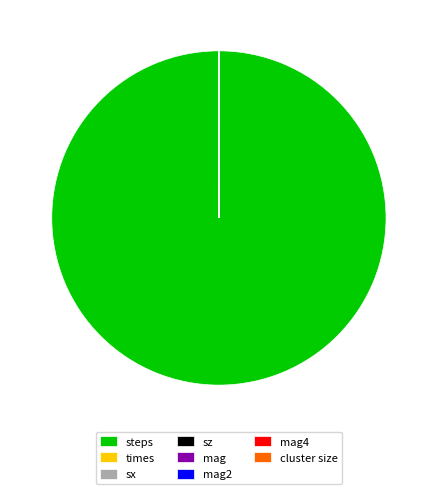

What is the largest slice in the pie chart?

steps